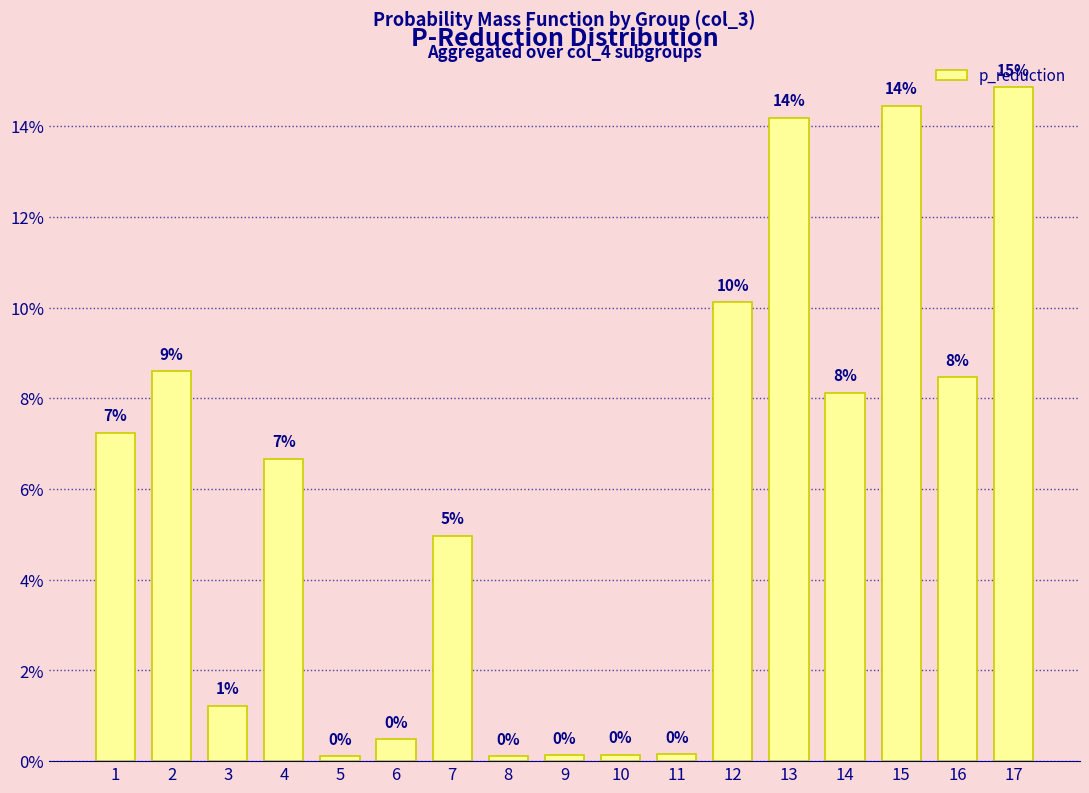

True or false: the data shows 0.2 at 17.

False